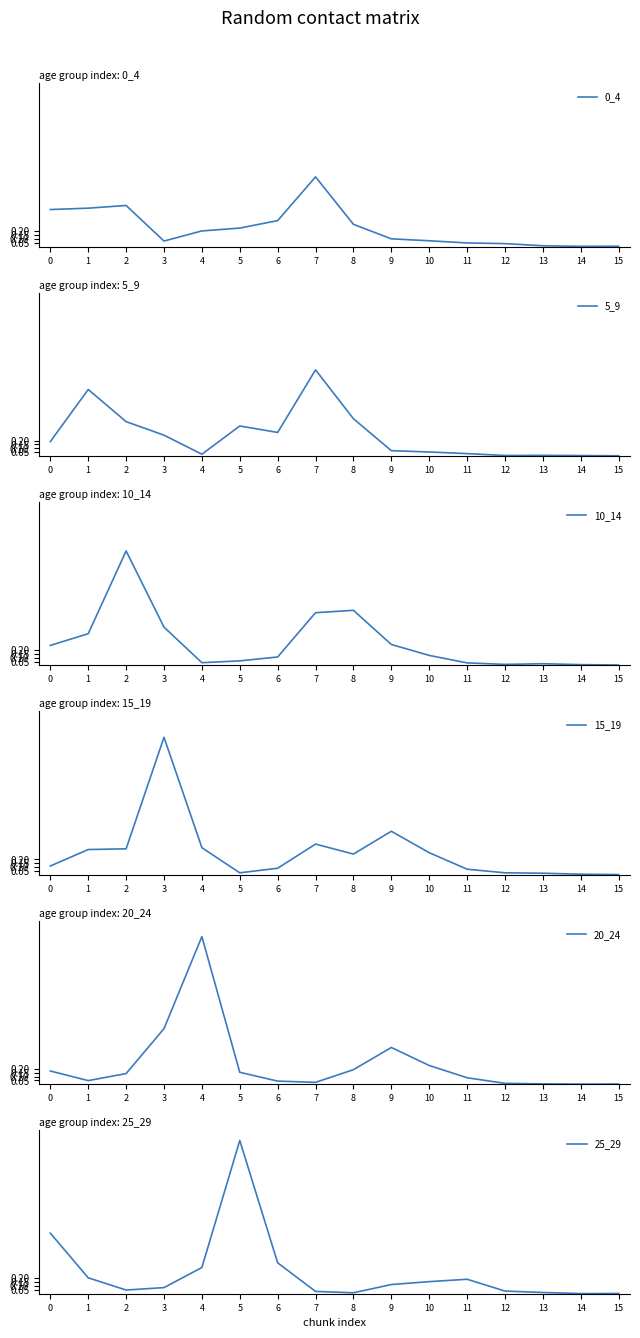

At which label does 15_19 reach its peak?

3